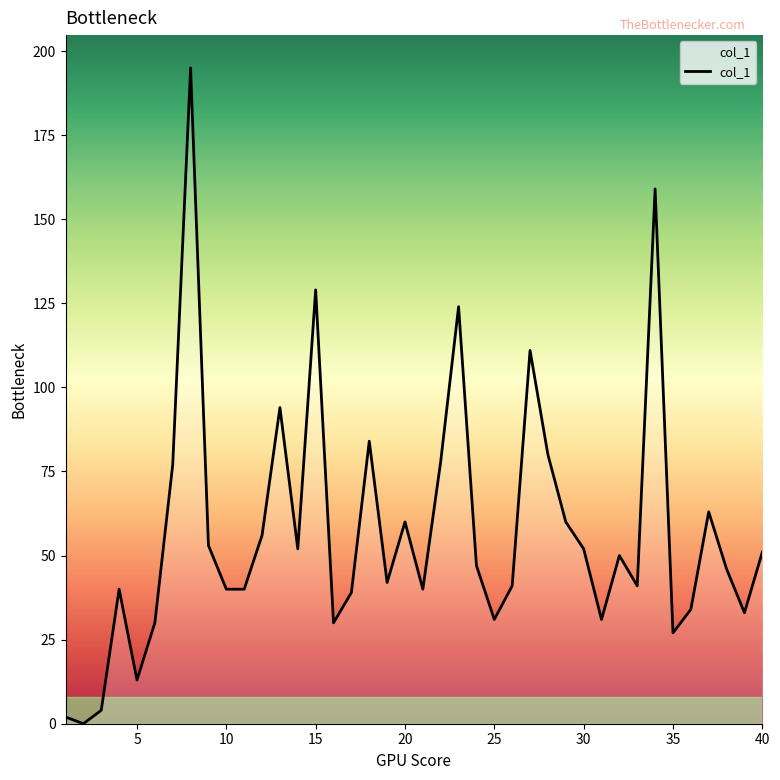

What is the difference between the maximum and minimum values?

195